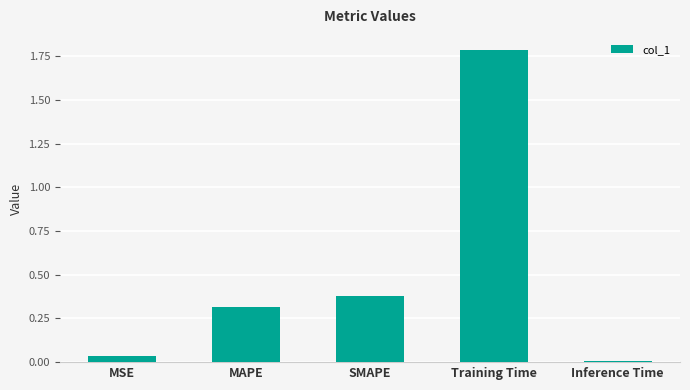

What is the sum of the values at SMAPE and Training Time?

2.2